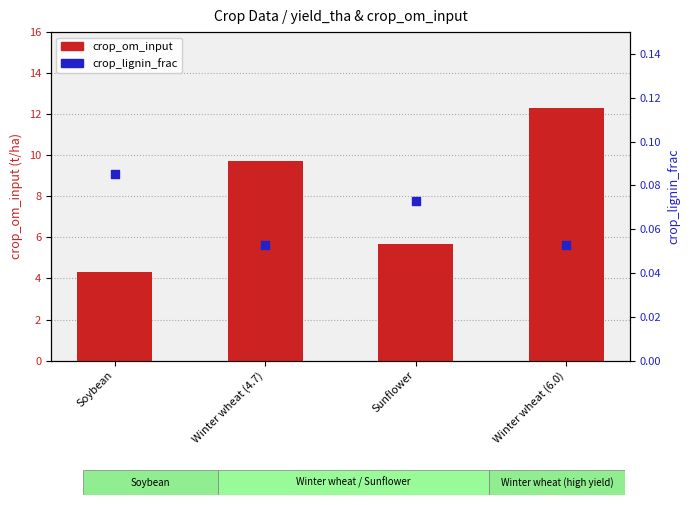

Which series reaches the maximum Y coordinate?

crop_om_input